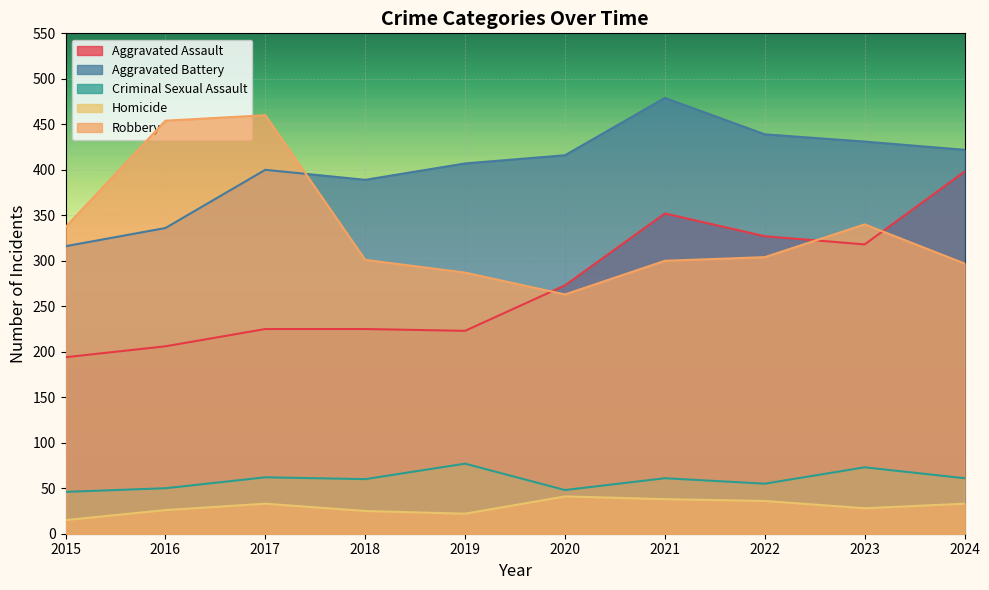

True or false: Aggravated Battery has more than 2 interior local peaks.

False